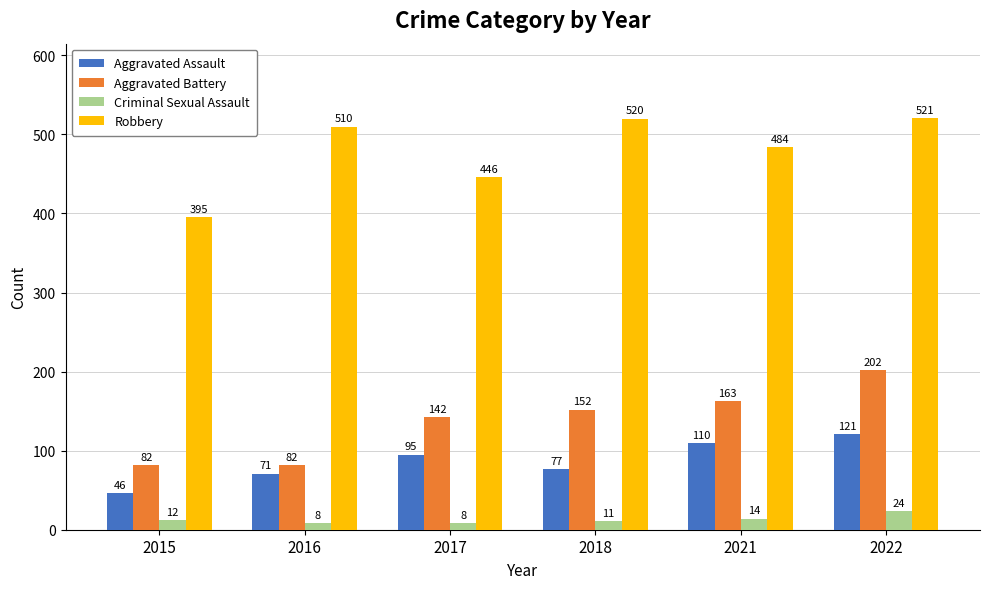

What is the approximate value of Robbery at 2017, to the nearest 10?

450